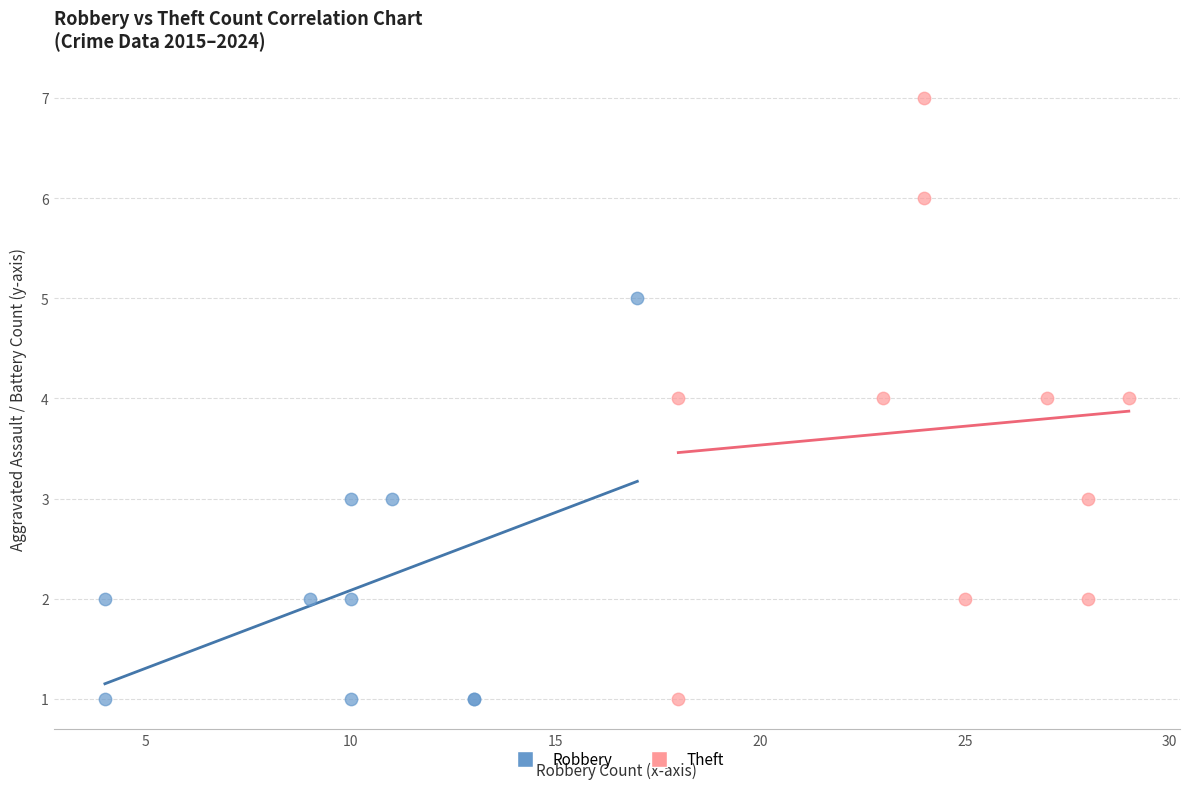

Which series has the widest spread of Y values?

Theft